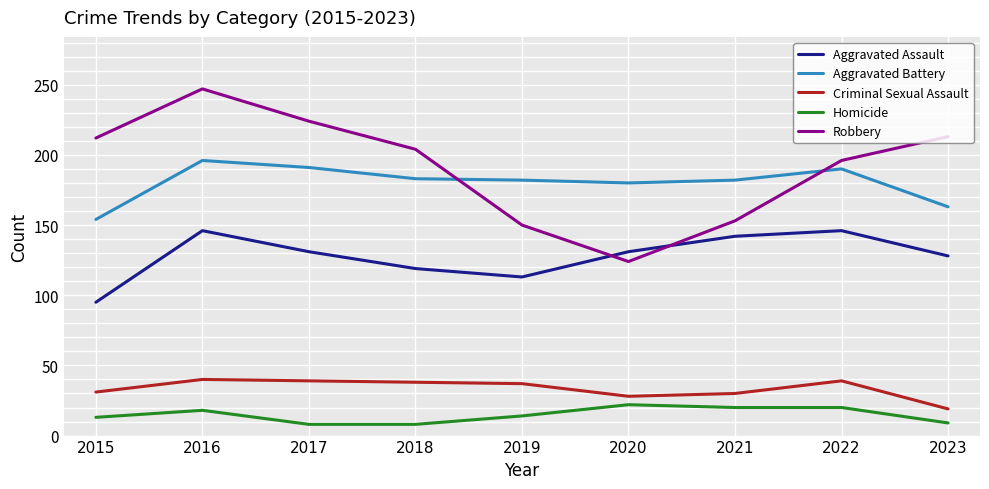

Which series has the largest range (max minus min)?

Robbery